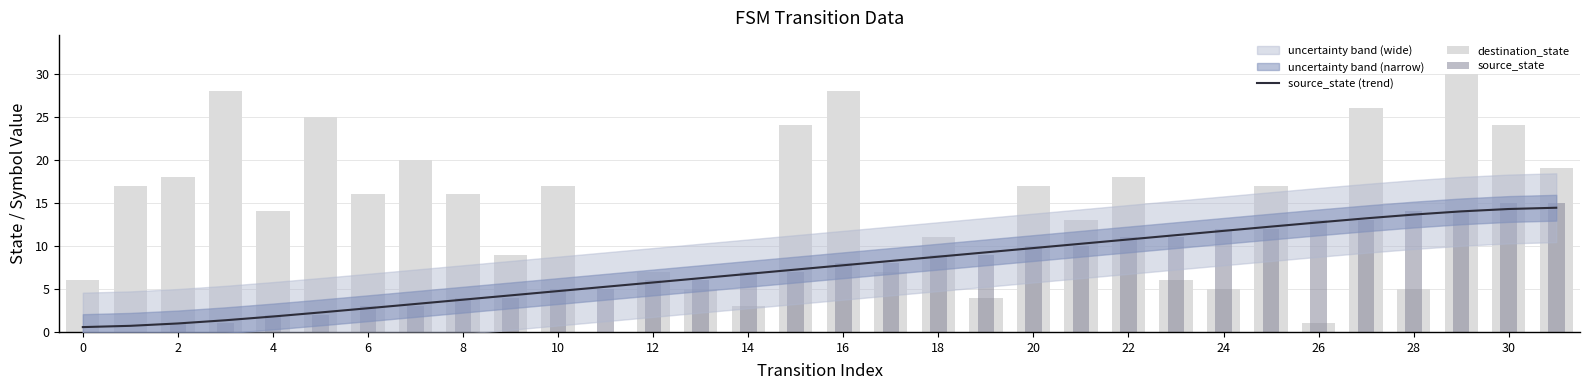

True or false: source_state has a value of 9.0 at 19.

True